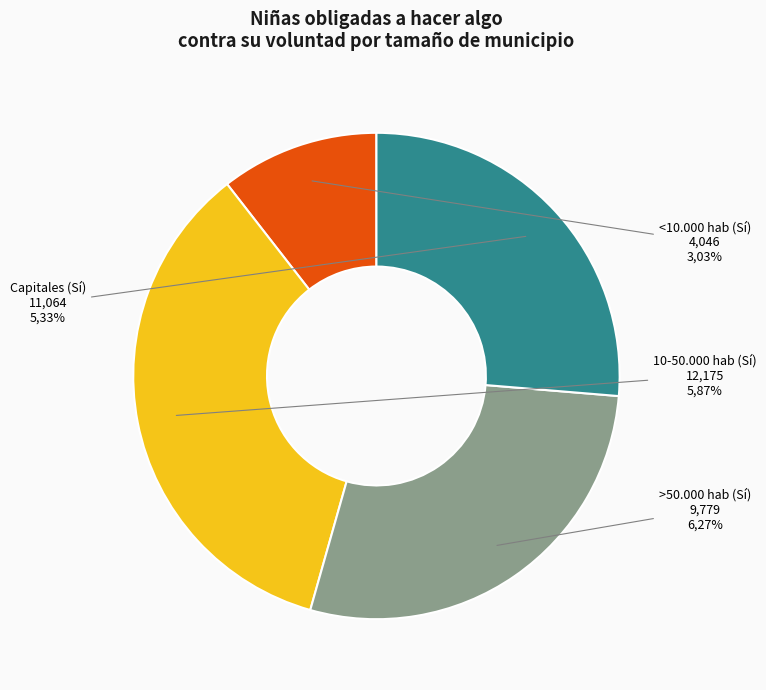

How many segments does this pie chart have?

4